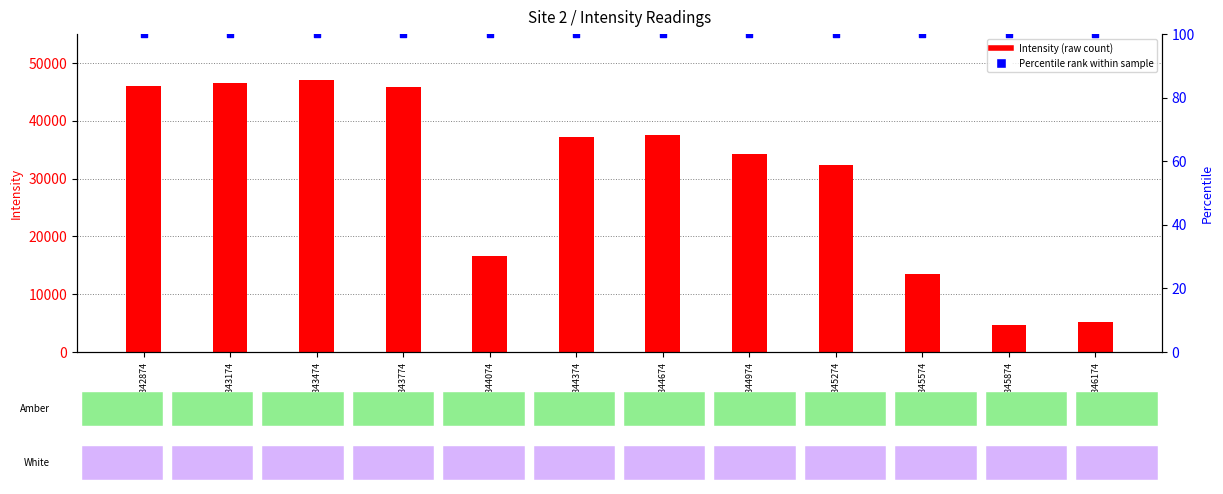

At how many categories does at least one series exceed 15472?

9